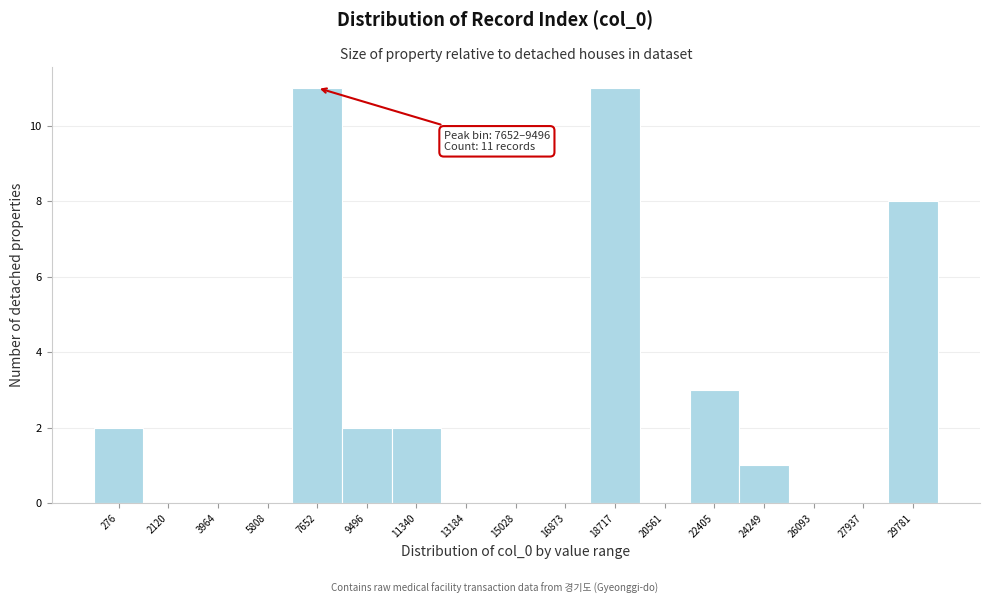

Reading left to right, transcribe all the data shown in this chart.

276=2	2120=0	3964=0	5808=0	7652=11	9496=2	11340=2	13184=0	15028=0	16873=0	18717=11	20561=0	22405=3	24249=1	26093=0	27937=0	29781=8